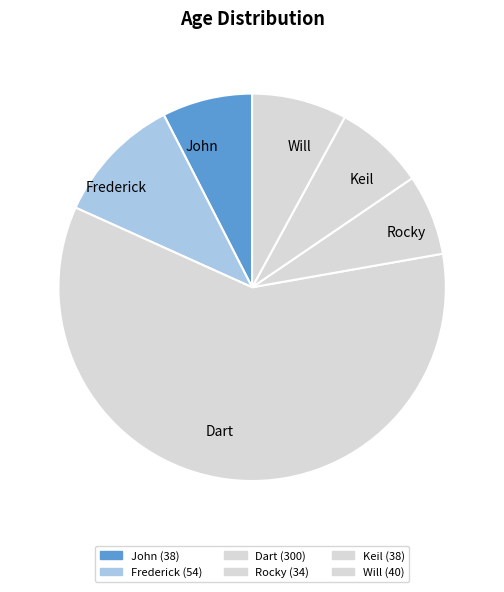

To the nearest percent, what portion does Frederick represent?

11%